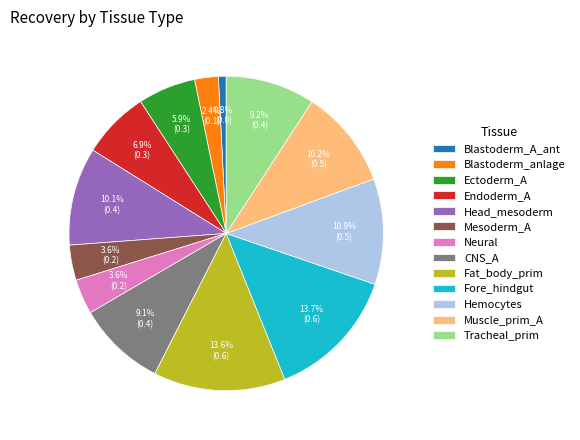

How many slices are in this pie chart?

13